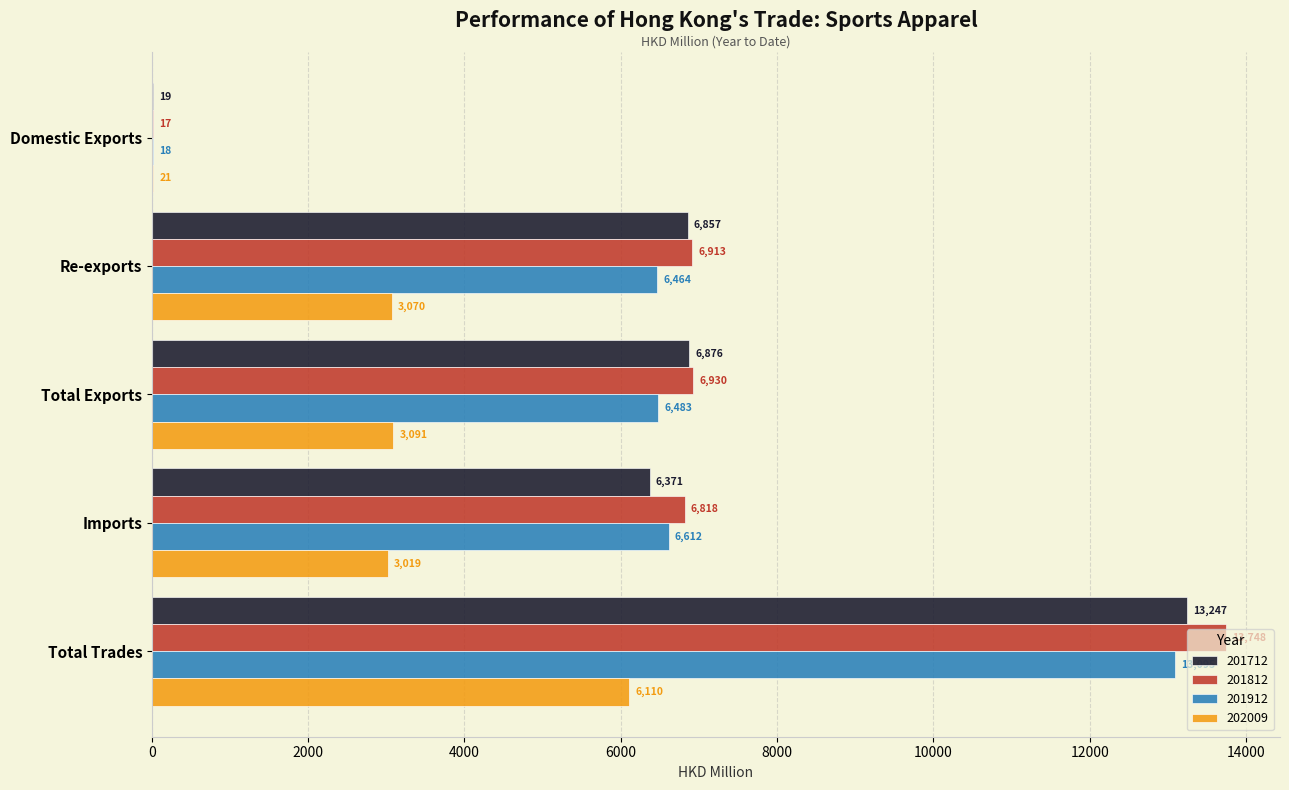

At which category does the chart reach its peak across all series?

Total Trades